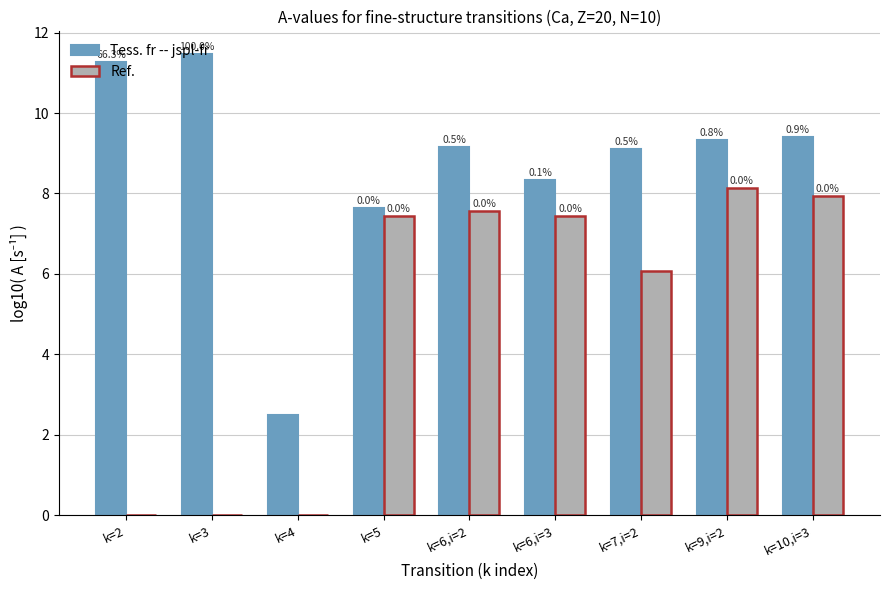

Between k=10,i=3 and k=5, which is larger?

k=10,i=3